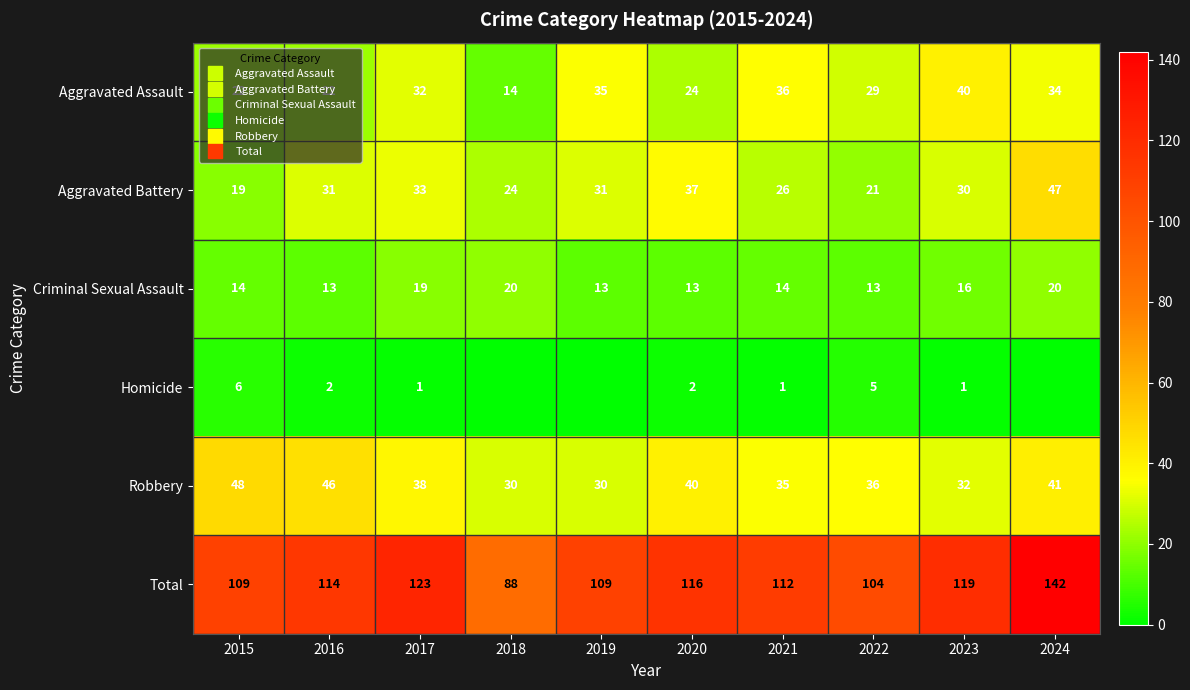

Which has a higher value, 2018 or 2019?

2019